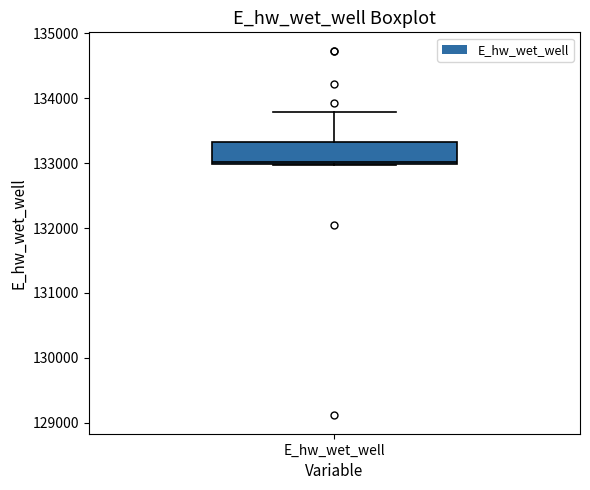

Read this box plot against the y-axis: the position of the median line, the range covered by the box, and the ends of both whiskers. The values are not printed on the chart, so give them approximately, as read against the axis.

median 133000 (just above the box's lower edge), box 133000 to 133300, whiskers 133000 to 133800